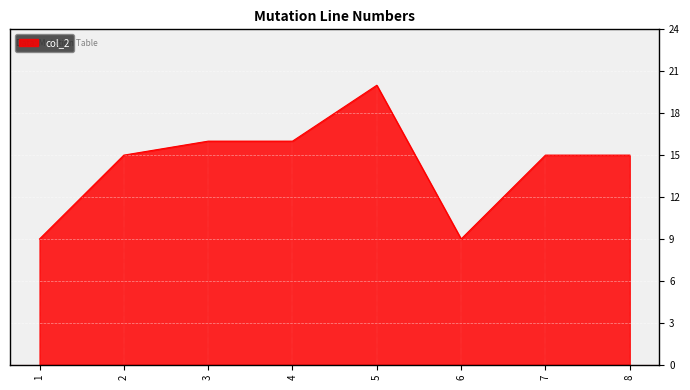

What is the difference between the values at 6 and 7?

6